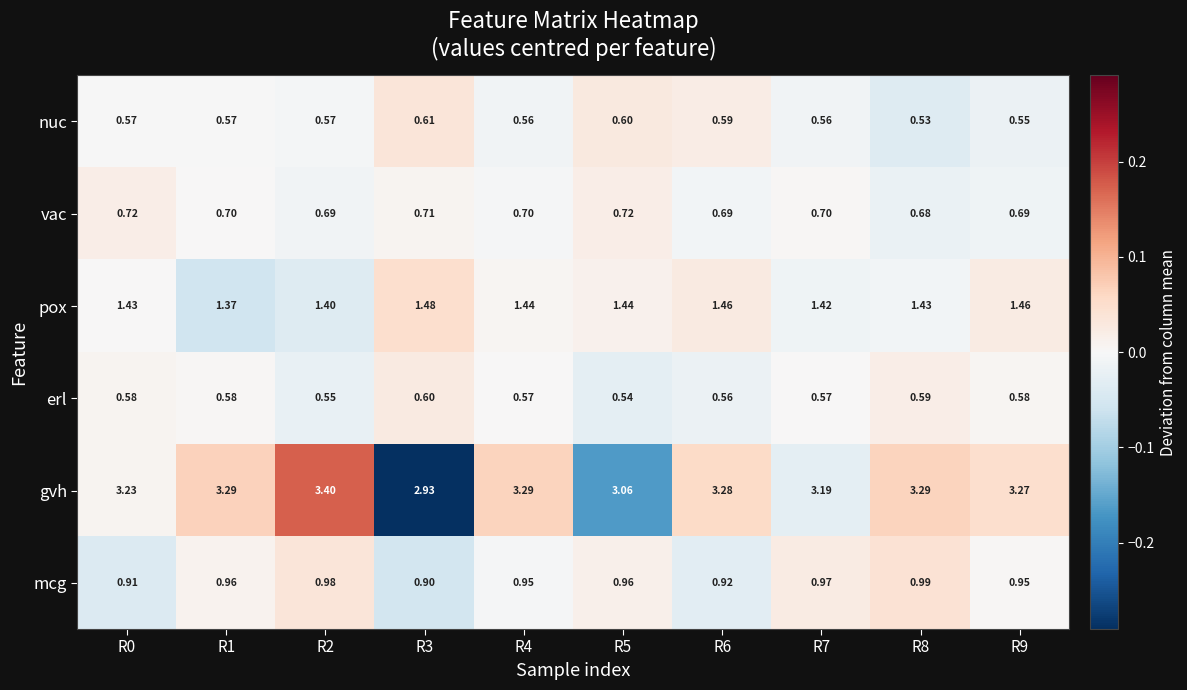

At which category does the chart reach its minimum across all series?

R8